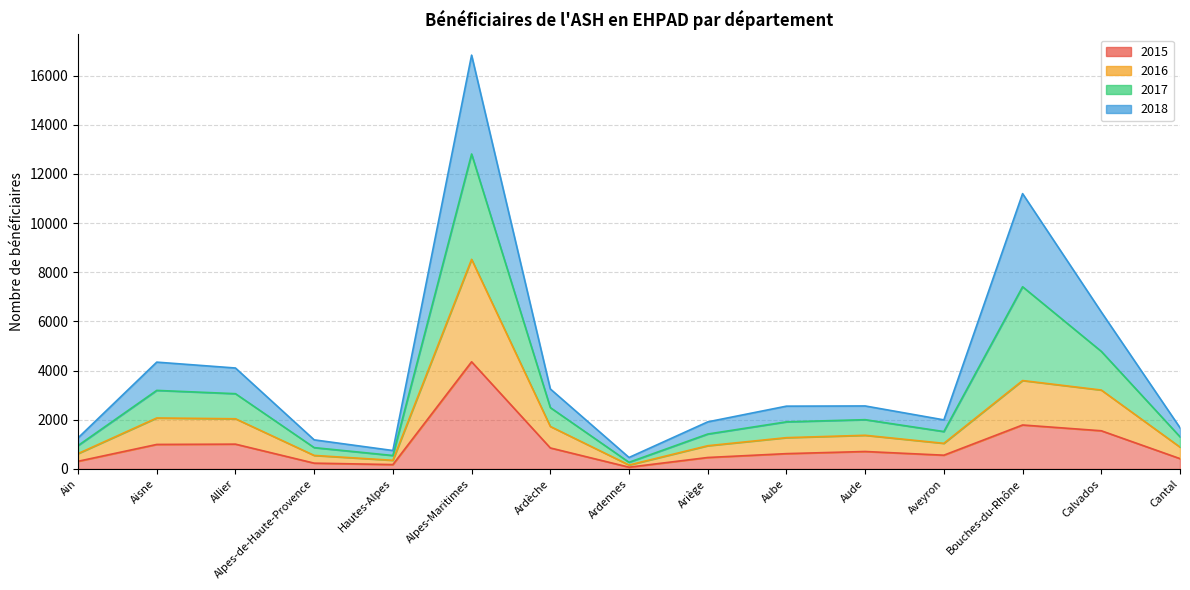

At which category is the sum across all series the highest?

Alpes-Maritimes